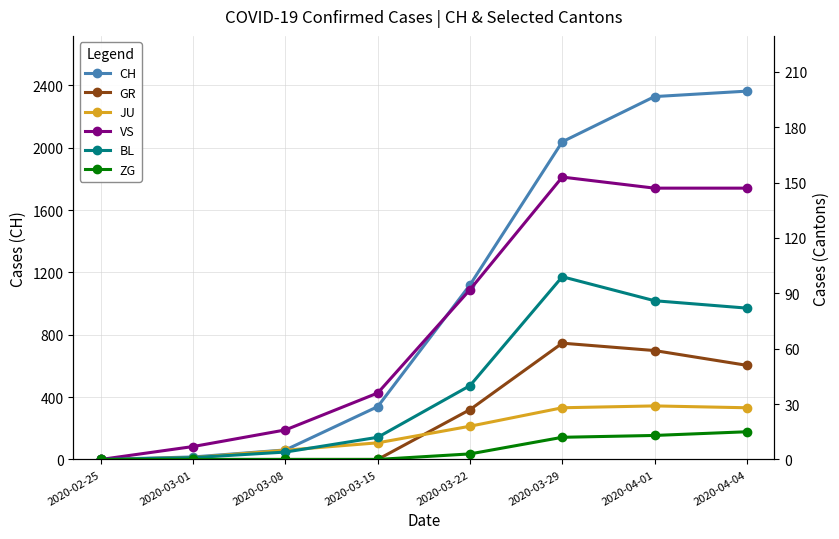

Reading left to right, transcribe all the data shown in this chart.

CH: 0	16	61	339	1120	2038	2328	2363
GR: 0	0	0	0	27	63	59	51
JU: 0	1	5	9	18	28	29	28
VS: 0	7	16	36	92	153	147	147
BL: 0	1	4	12	40	99	86	82
ZG: 0	0	0	0	3	12	13	15